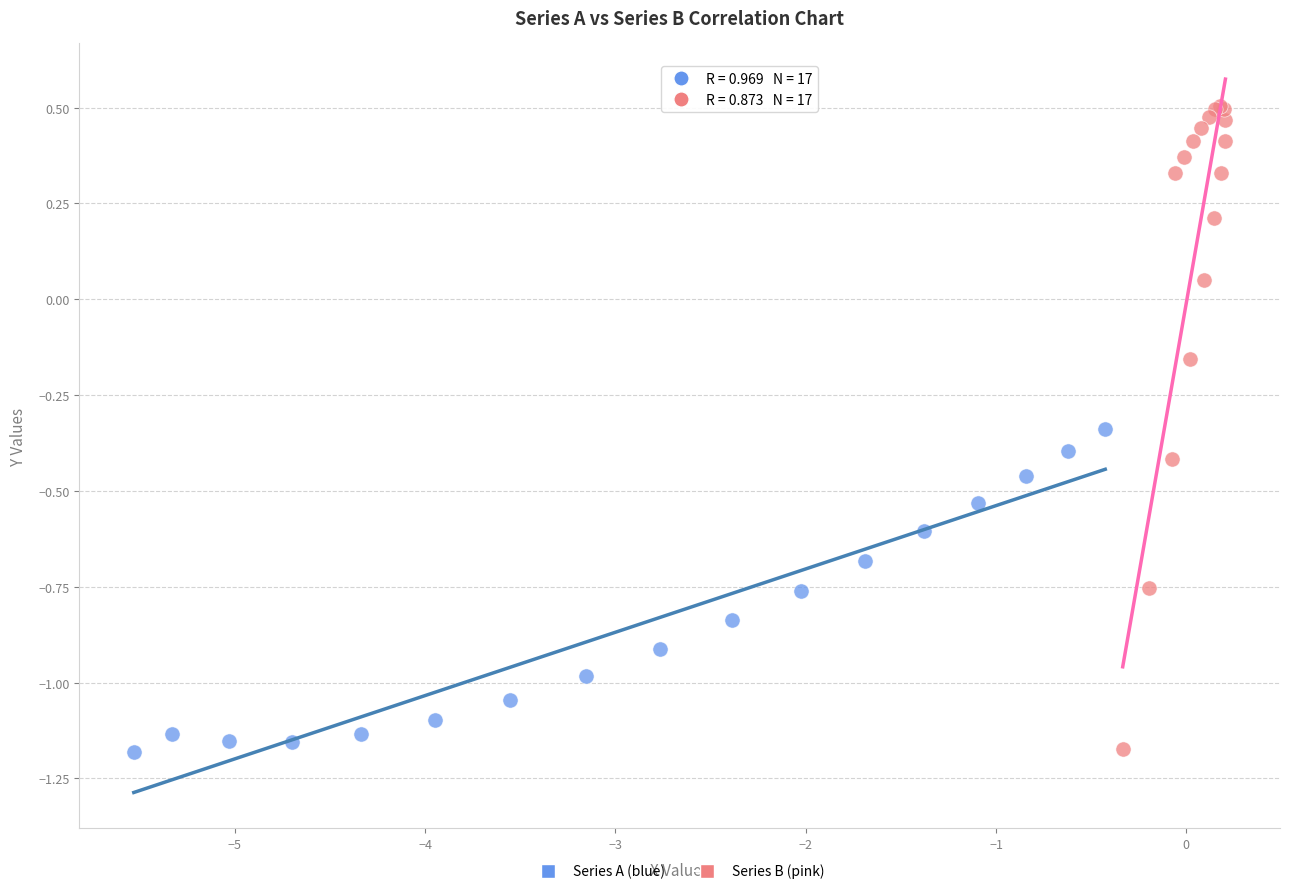

Which series has the widest spread of Y values?

Series B (pink)